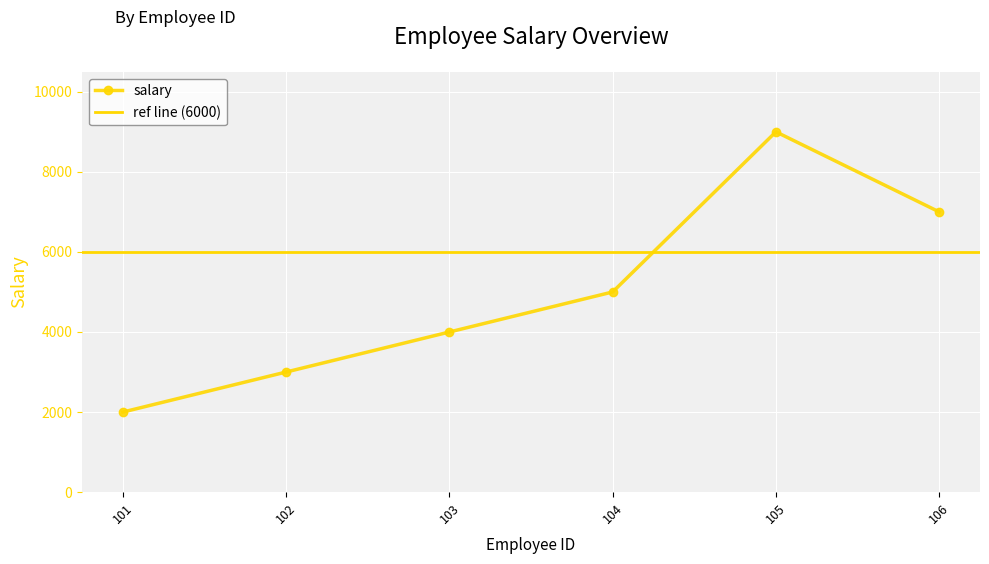

List the labels in order of value, largest first.

105, 106, 104, 103, 102, 101